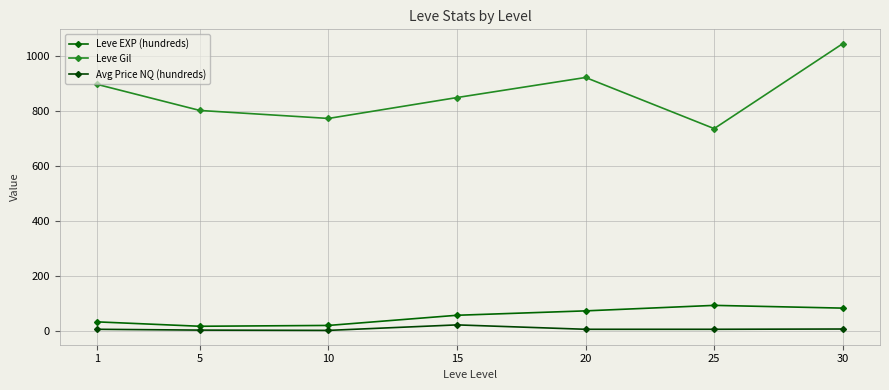

What is the total value across all series at 10?

795